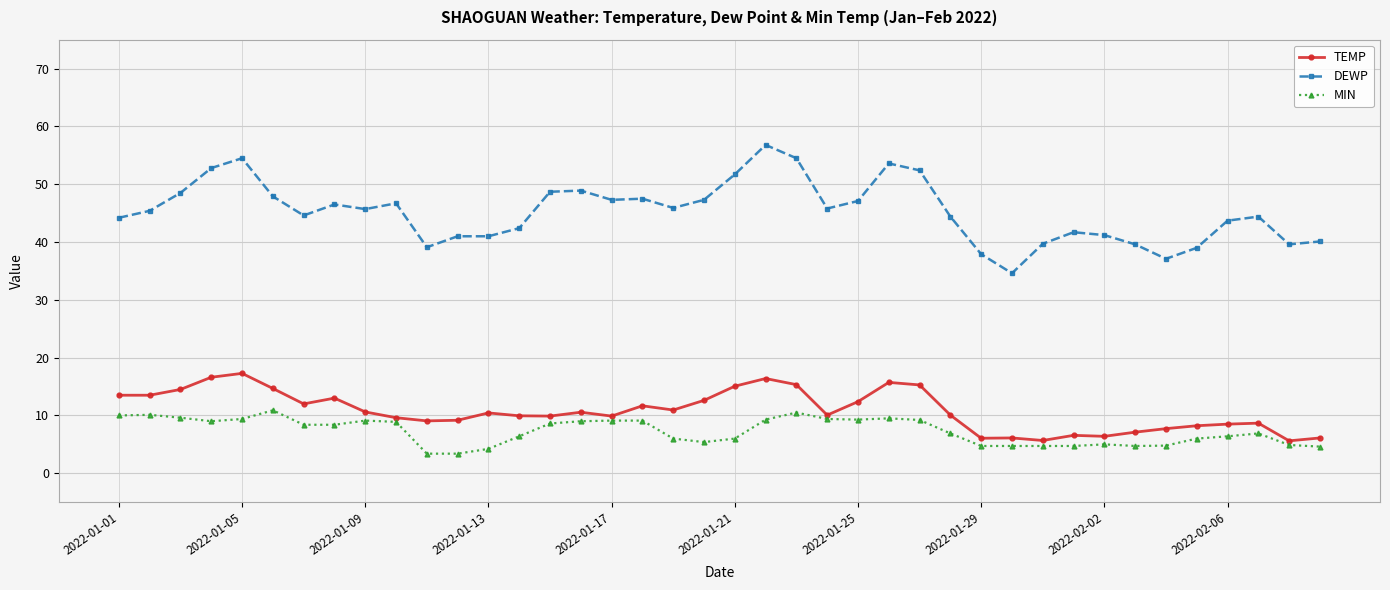

What is the value of the DEWP point at the 33rd from the left?

41.2